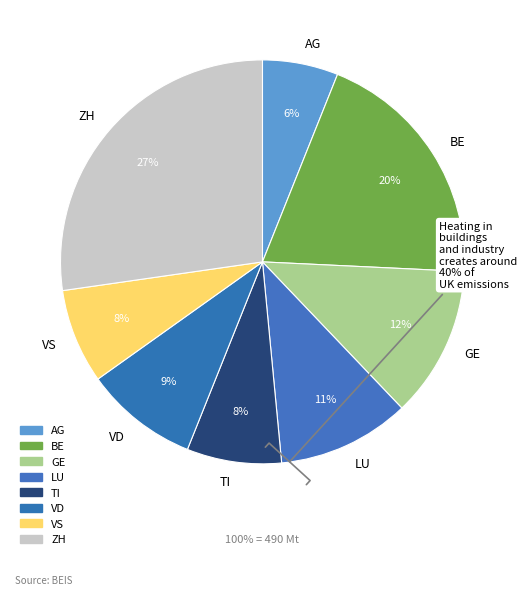

Is there a majority slice in this chart?

No